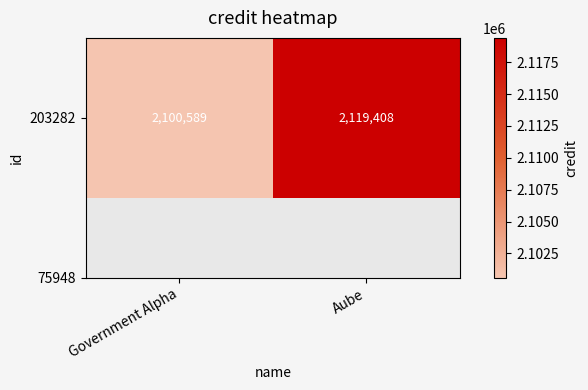

Rank the categories by value from highest to lowest.

Aube, Government Alpha